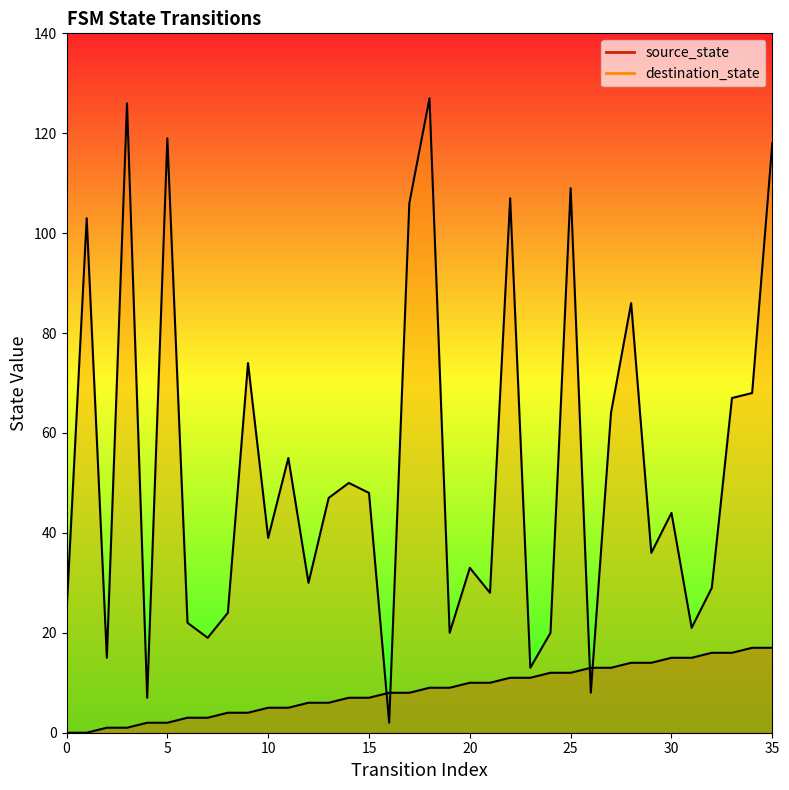

Does the chart have visible grid lines?

No